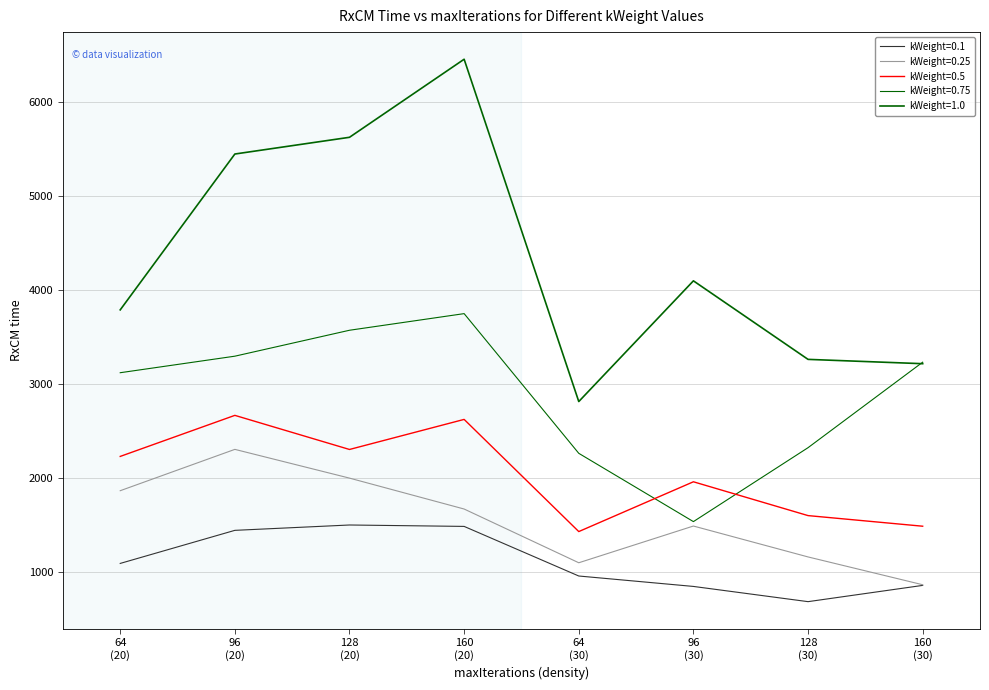

How many lines are shown in the chart?

5